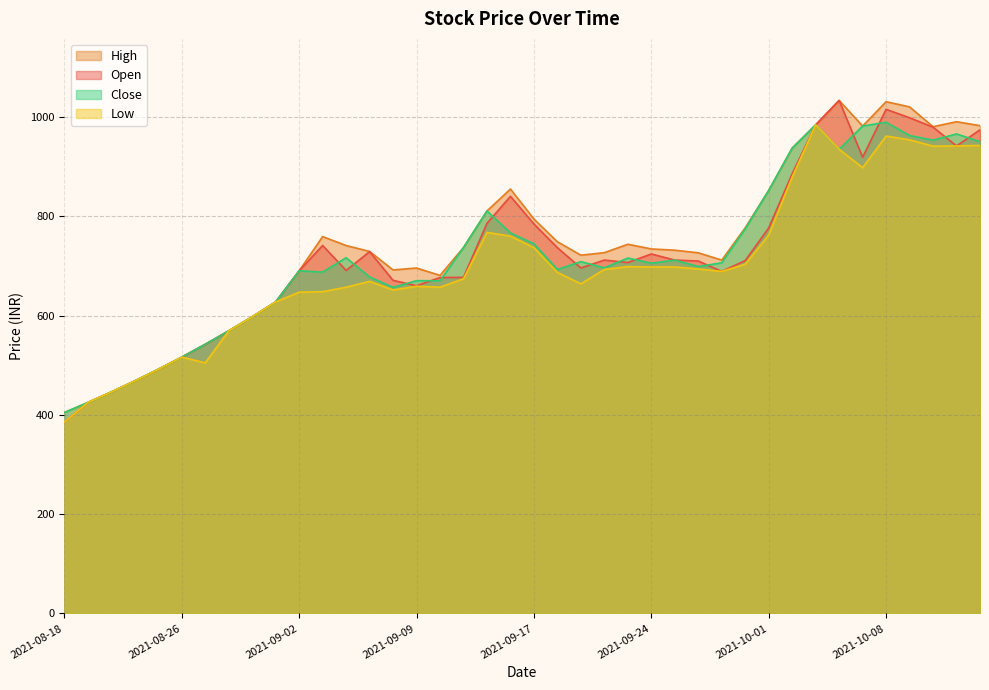

How many lines are shown in the chart?

4